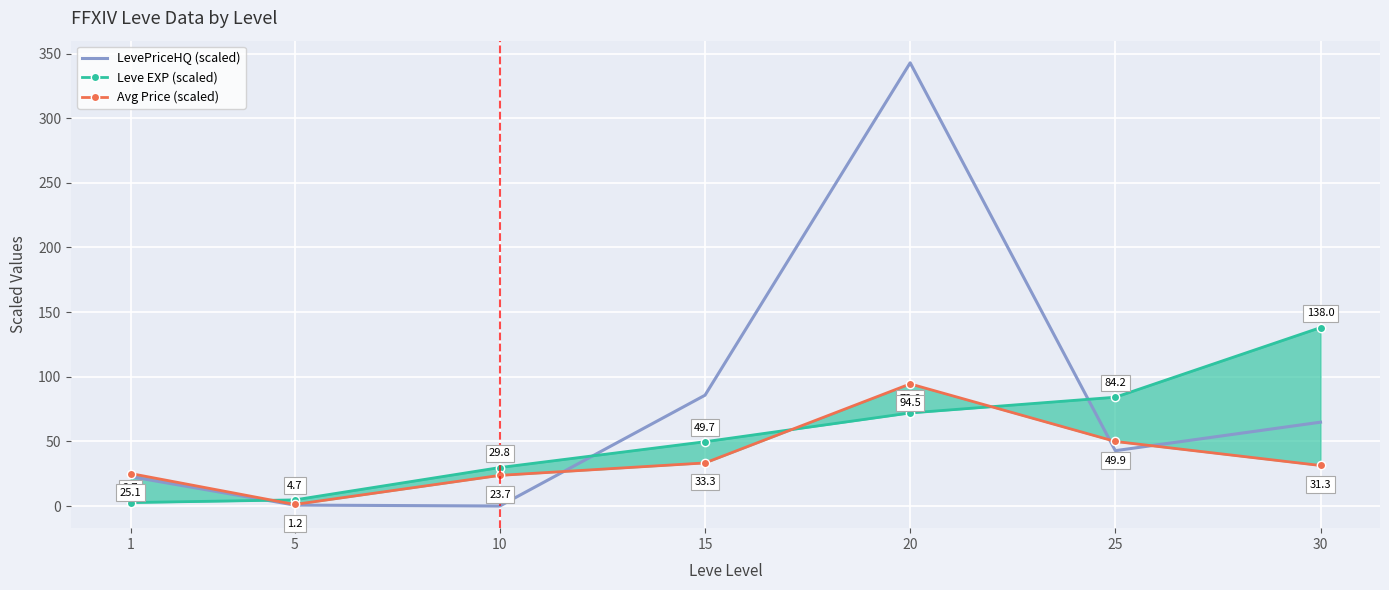

True or false: Avg Price (scaled) and Leve EXP (scaled) cross at least once.

True